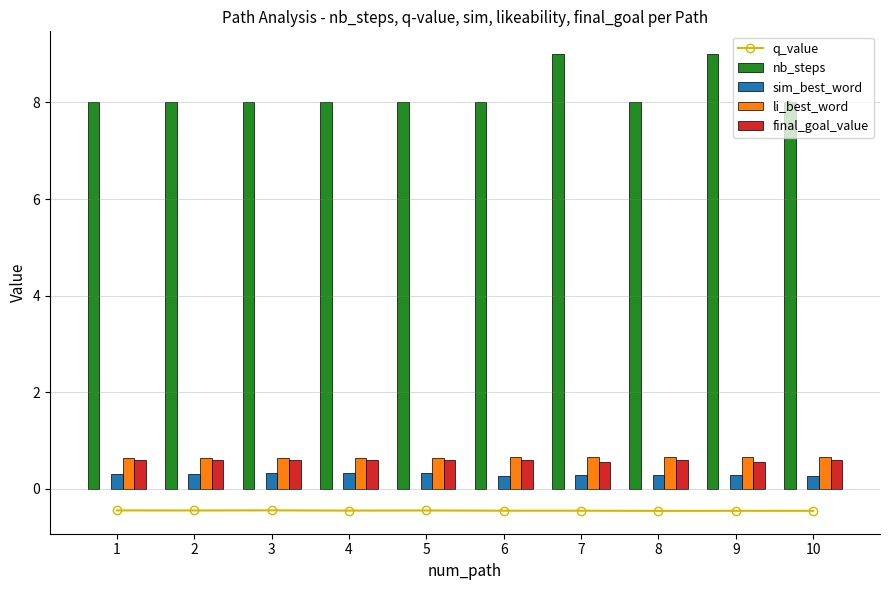

Where is nb_steps nearest to the value 8?

1